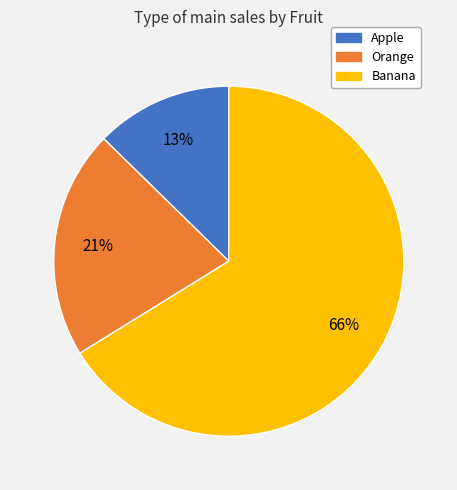

To the nearest percent, what is the combined percentage of Orange and Banana?

87%